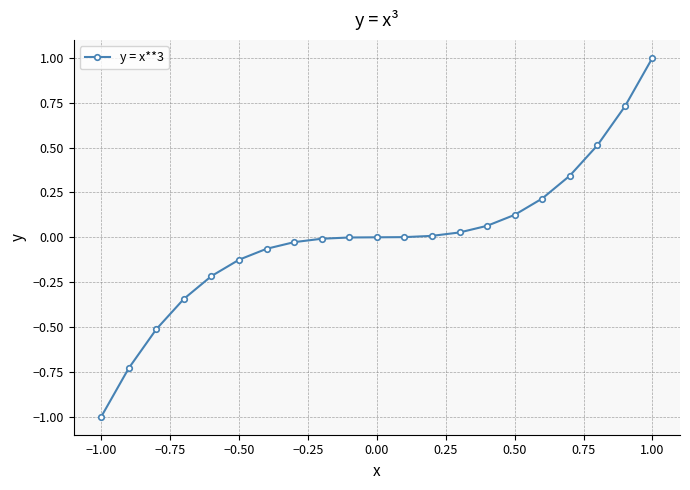

Count the number of categories in the chart.

21